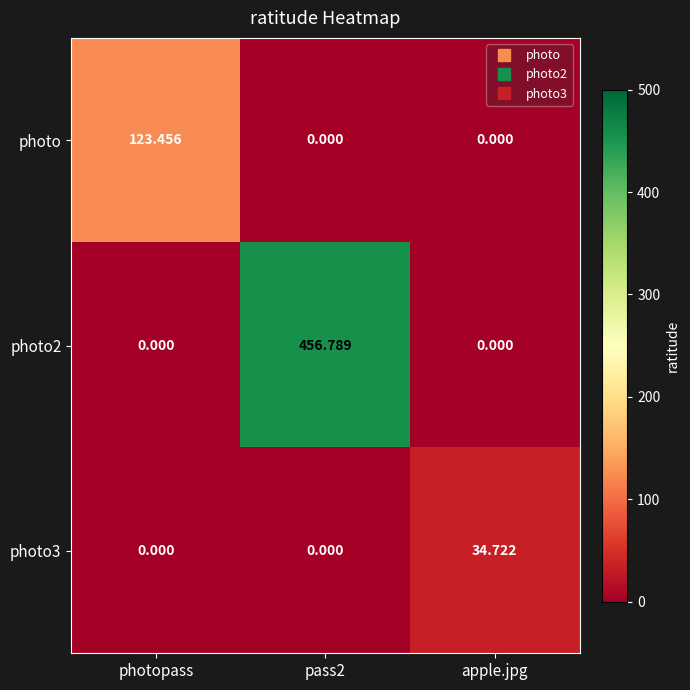

At which category is the sum across all series the highest?

pass2